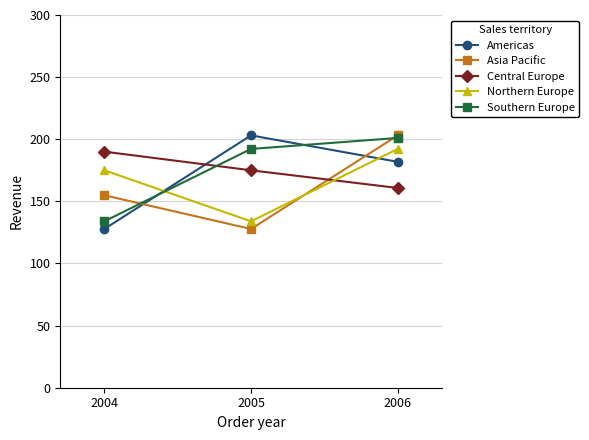

Which series changed the most between 2004 and 2005?

Americas